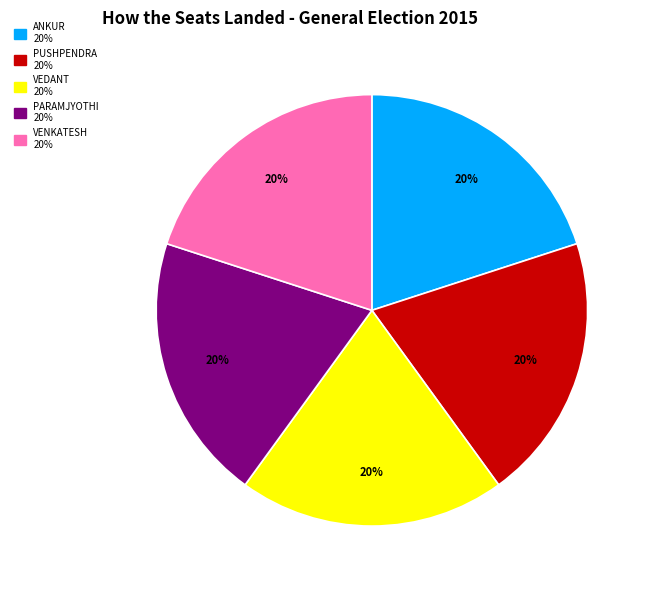

Count the number of slices in the pie.

5